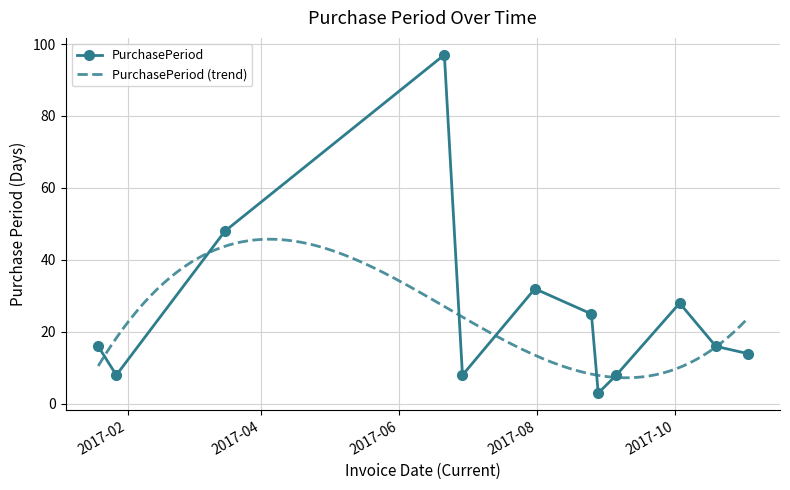

List the labels in order of value, largest first.

2017-06-21, 2017-03-16, 2017-07-31, 2017-10-03, 2017-08-25, 2017-01-19, 2017-10-19, 2017-11-02, 2017-01-27, 2017-06-29, 2017-09-05, 2017-08-28